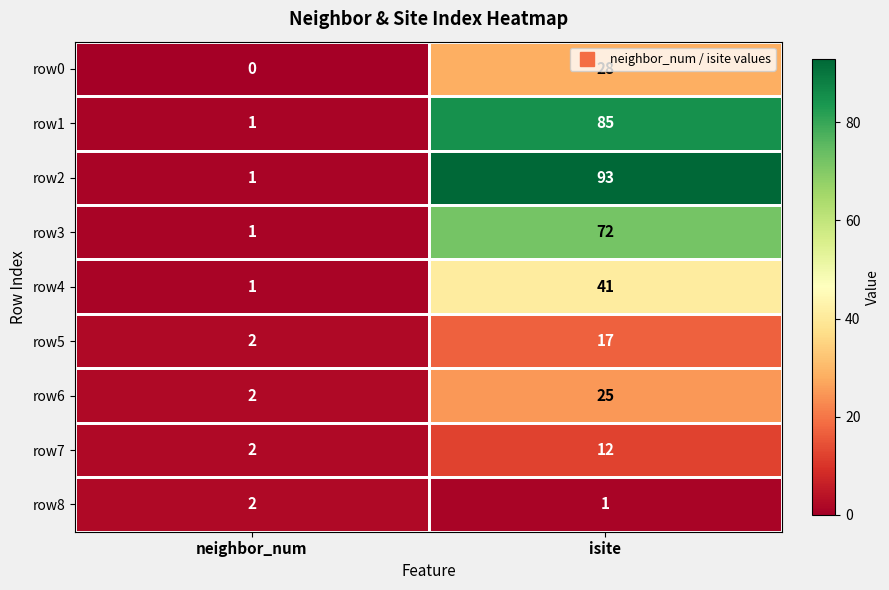

Is the value of row2 at isite greater than the value of row0 at neighbor_num?

Yes